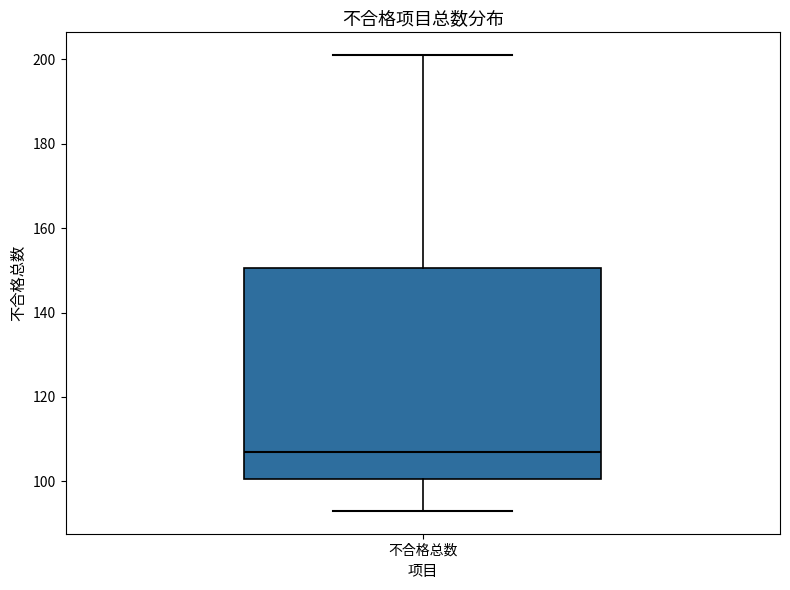

Where does the median line of the box for 不合格总数 sit on the y-axis? The values are not printed on the chart, so give them approximately, as read against the axis.

108